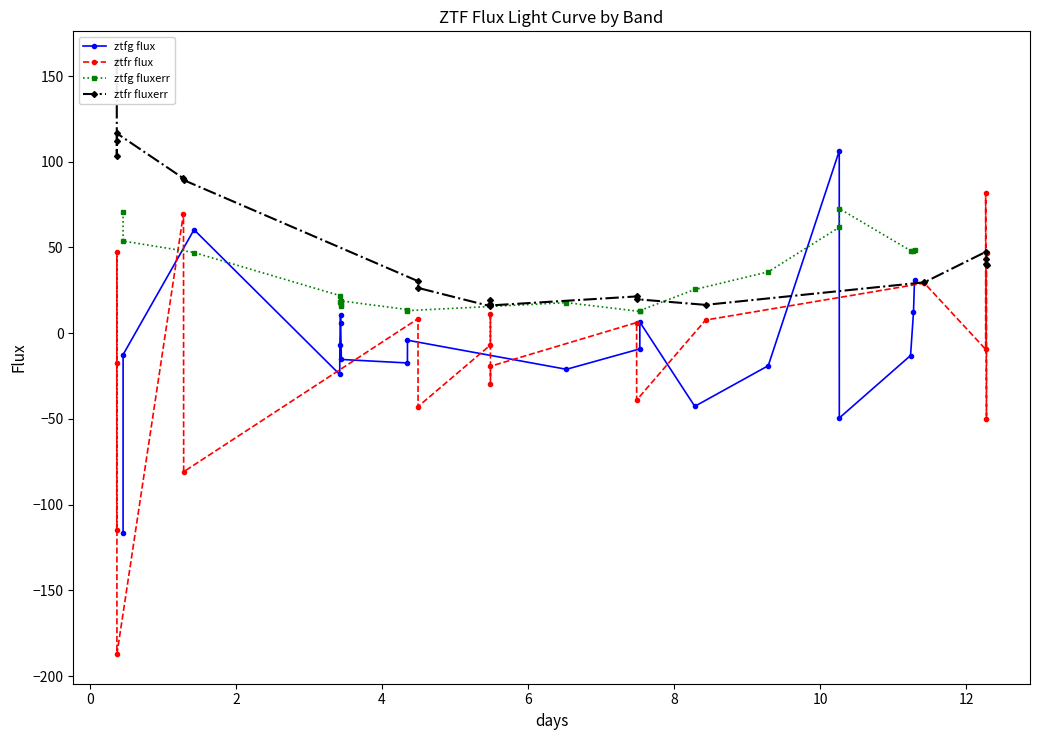

What is the value of the ztfg fluxerr point at the 18th from the left?

48.1